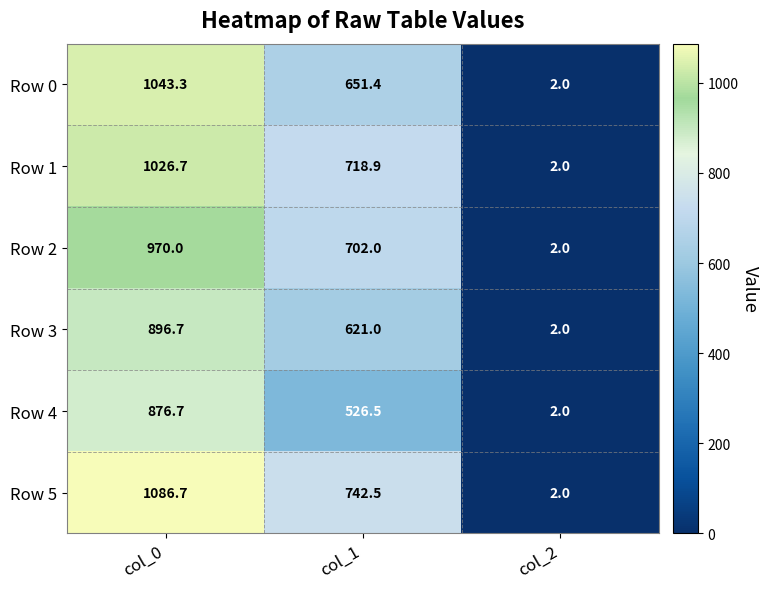

List the series in order of their peak value, highest first.

Row 5, Row 0, Row 1, Row 2, Row 3, Row 4